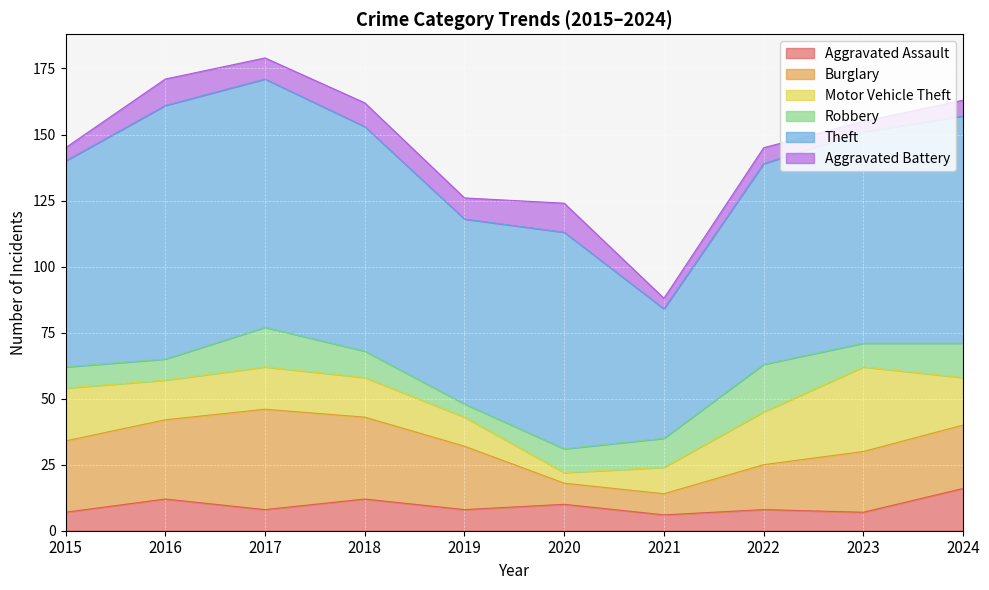

How many intersections are there between Aggravated Battery and Aggravated Assault?

1